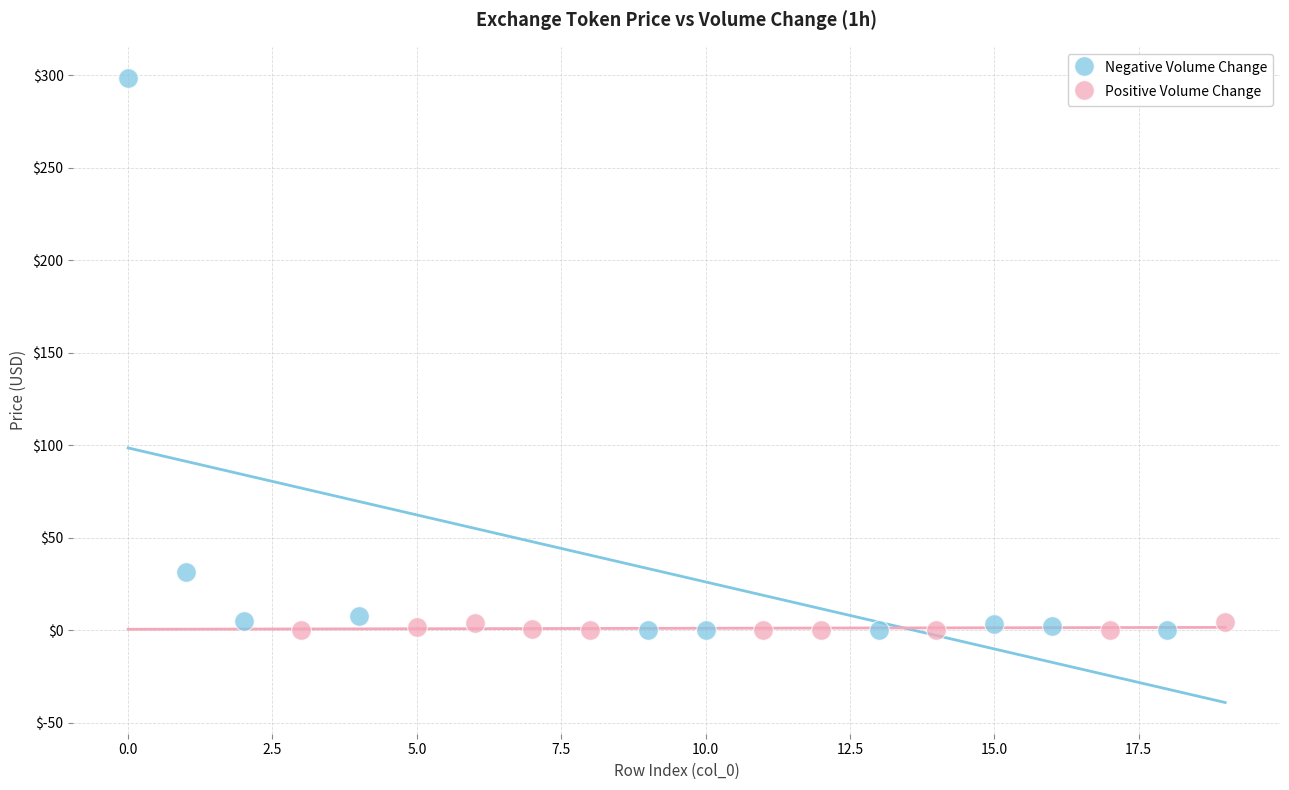

Which series has the widest spread of Y values?

Negative Volume Change